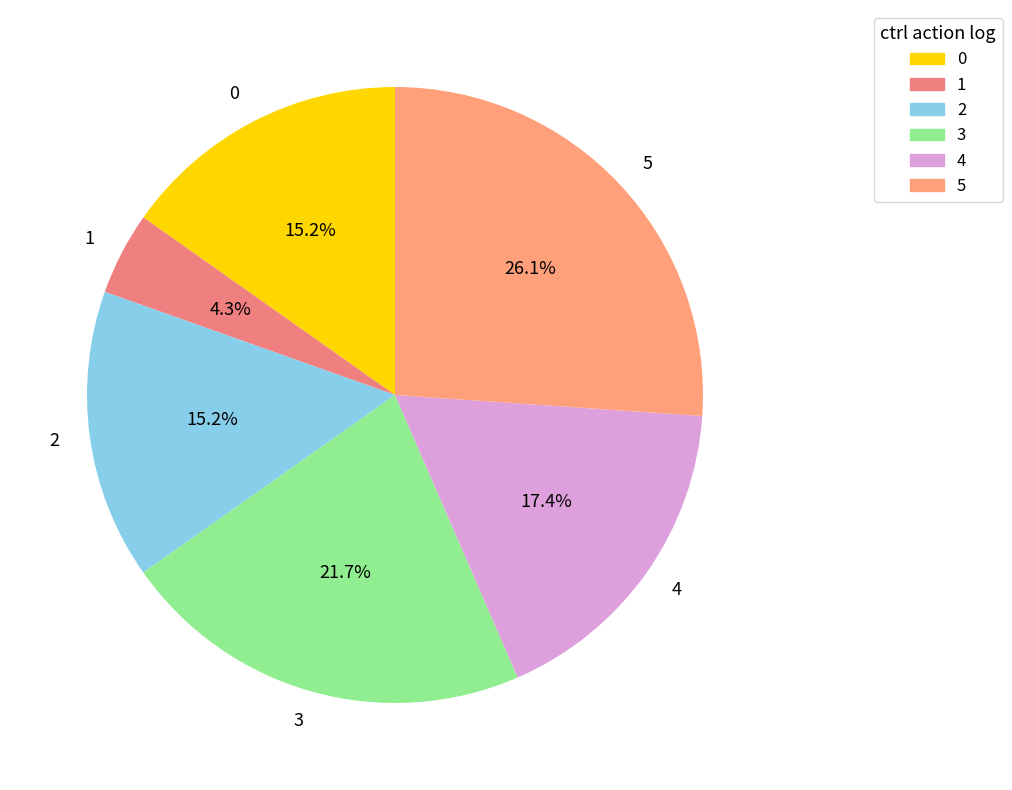

Which category has the smallest portion of the pie?

1